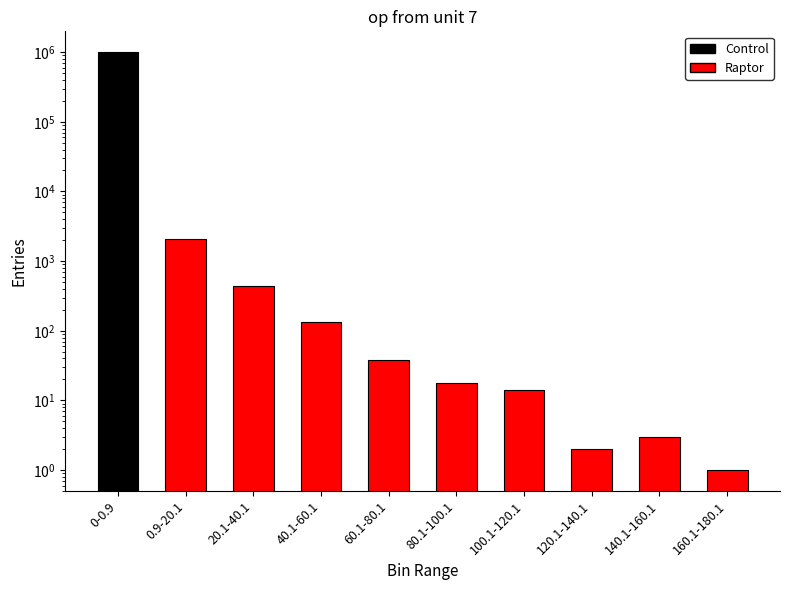

Does the chart contain stacked bars?

No